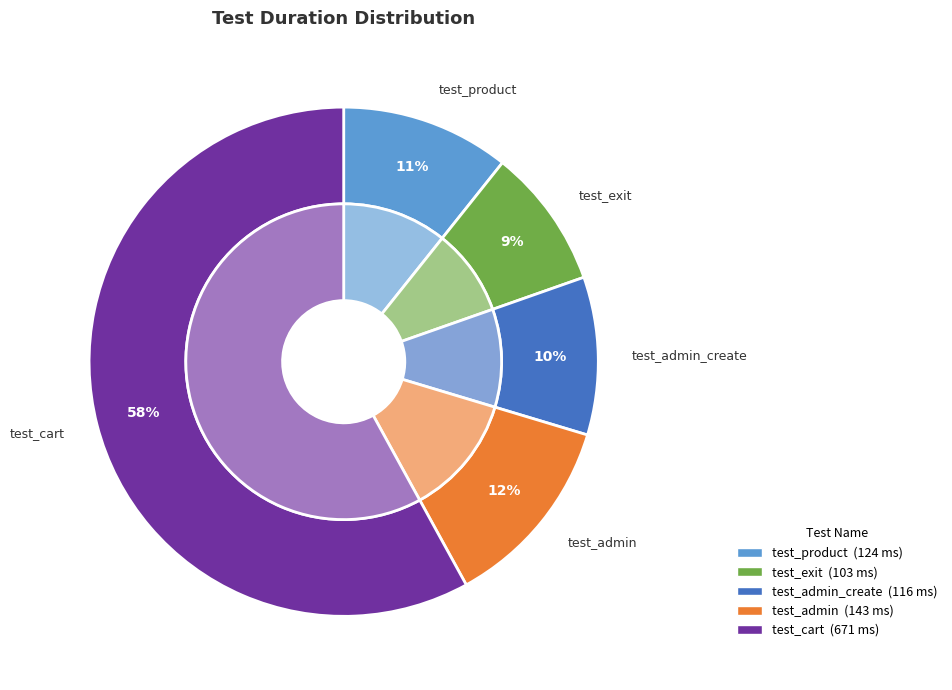

Which slice is the smallest?

test_exit